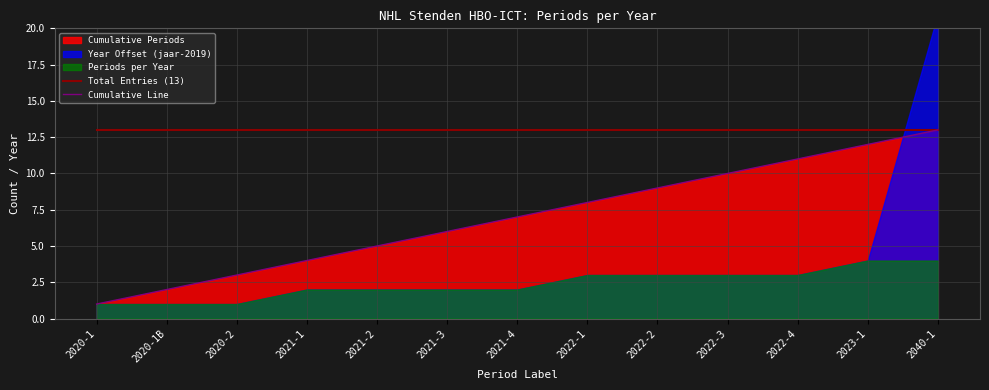

At which category is the sum across all series the highest?

2040-1